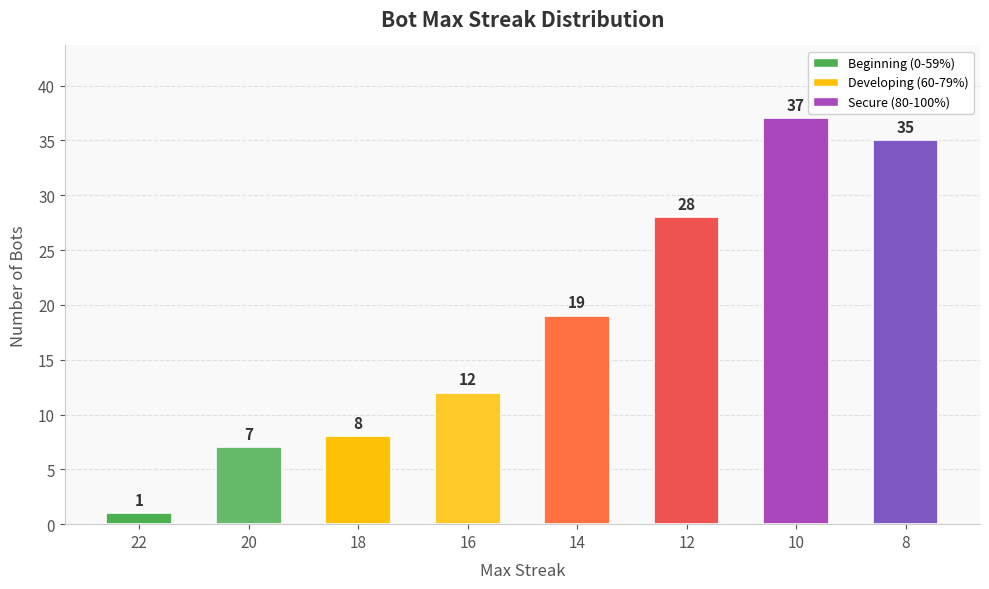

Which label corresponds to the smallest value in the chart?

22